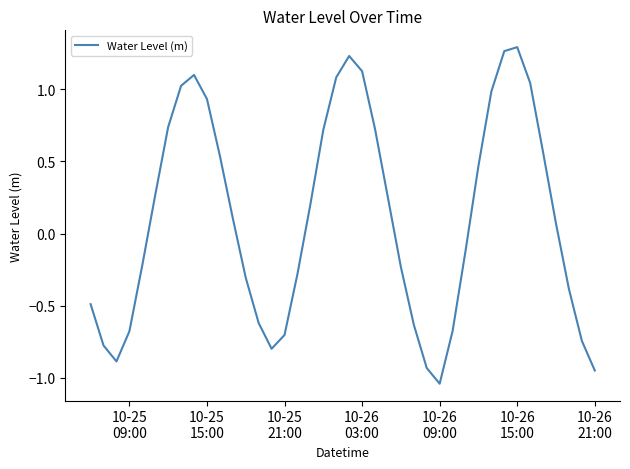

Does the chart display data point markers on the line(s)?

No